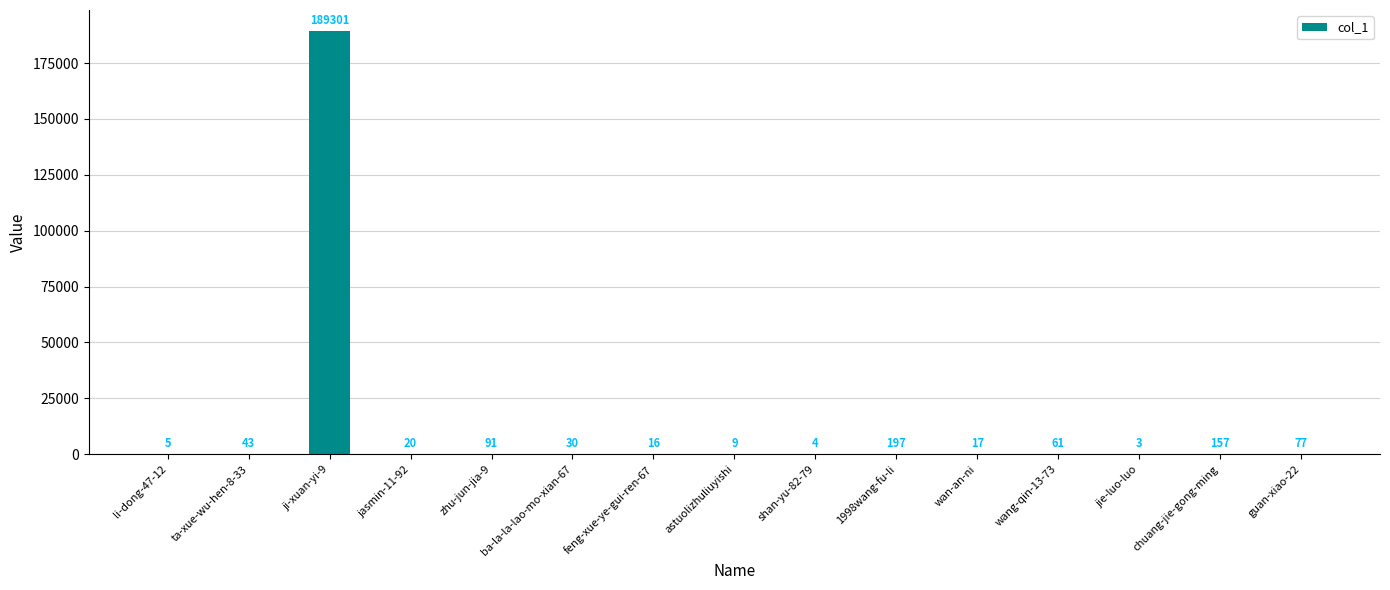

What is the change in value from jasmin-11-92 to astuolizhuliuyishi?

-11